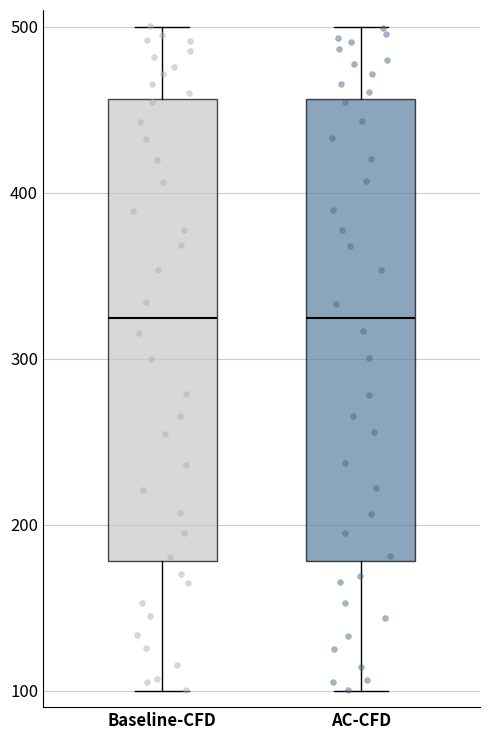

Reading left to right, transcribe this box plot: for each box, give where its median line is, the range the box spans, and where its two whiskers end, as read against the y-axis. The values are not printed on the chart, so give them approximately, as read against the axis.

Baseline-CFD: median 320, box 180 to 460, whiskers 100 to 500
AC-CFD: median 320, box 180 to 460, whiskers 100 to 500